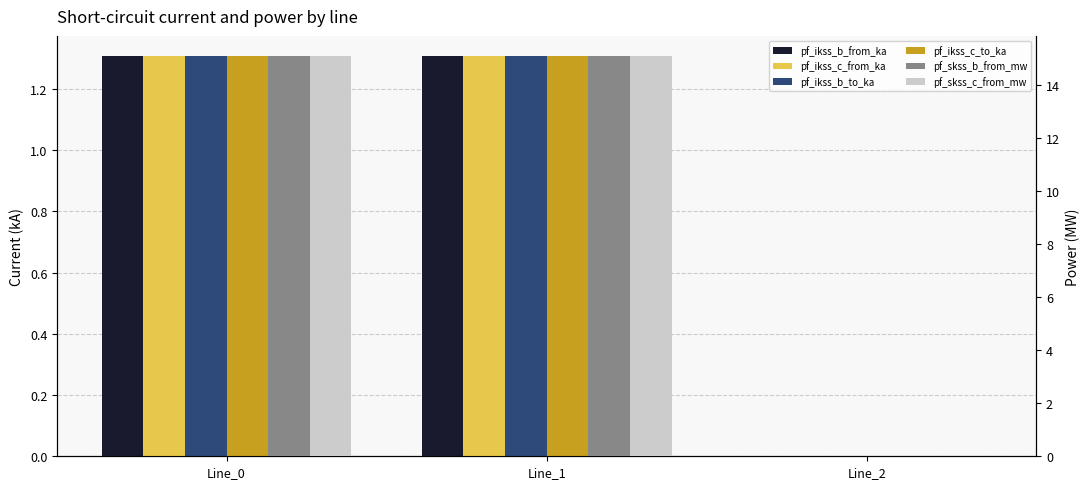

What are all the series names shown in the legend?

pf_ikss_b_from_ka, pf_ikss_c_from_ka, pf_ikss_b_to_ka, pf_ikss_c_to_ka, pf_skss_b_from_mw, pf_skss_c_from_mw